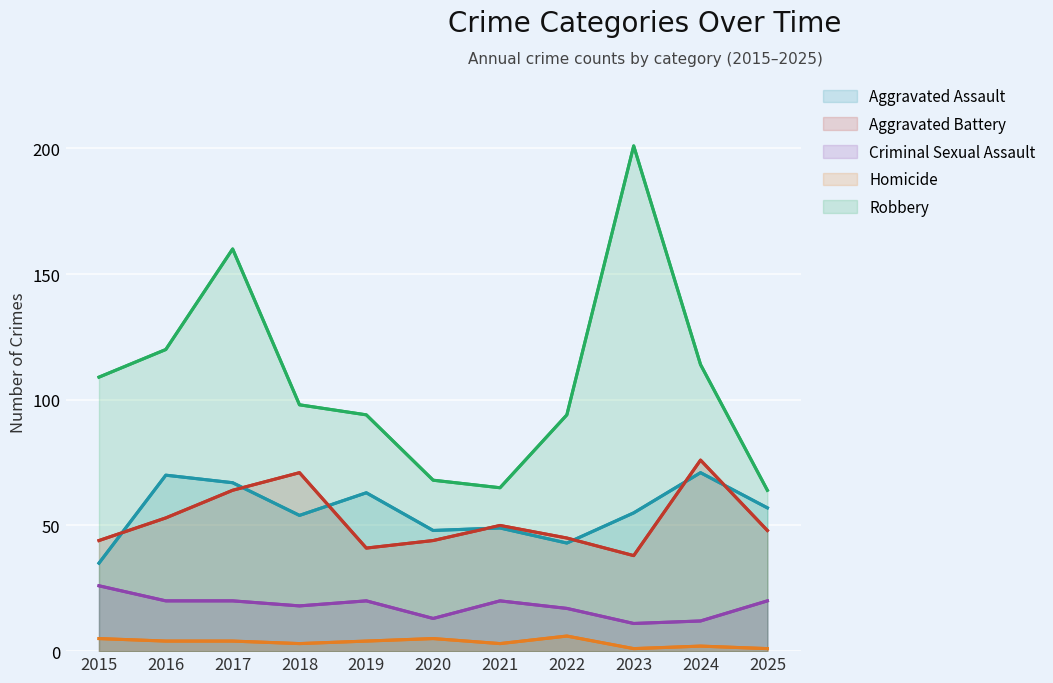

Reading left to right, extract all data points from this chart.

Aggravated Assault: 35	70	67	54	63	48	49	43	55	71	57
Aggravated Battery: 44	53	64	71	41	44	50	45	38	76	48
Criminal Sexual Assault: 26	20	20	18	20	13	20	17	11	12	20
Homicide: 5	4	4	3	4	5	3	6	1	2	1
Robbery: 109	120	160	98	94	68	65	94	201	114	64